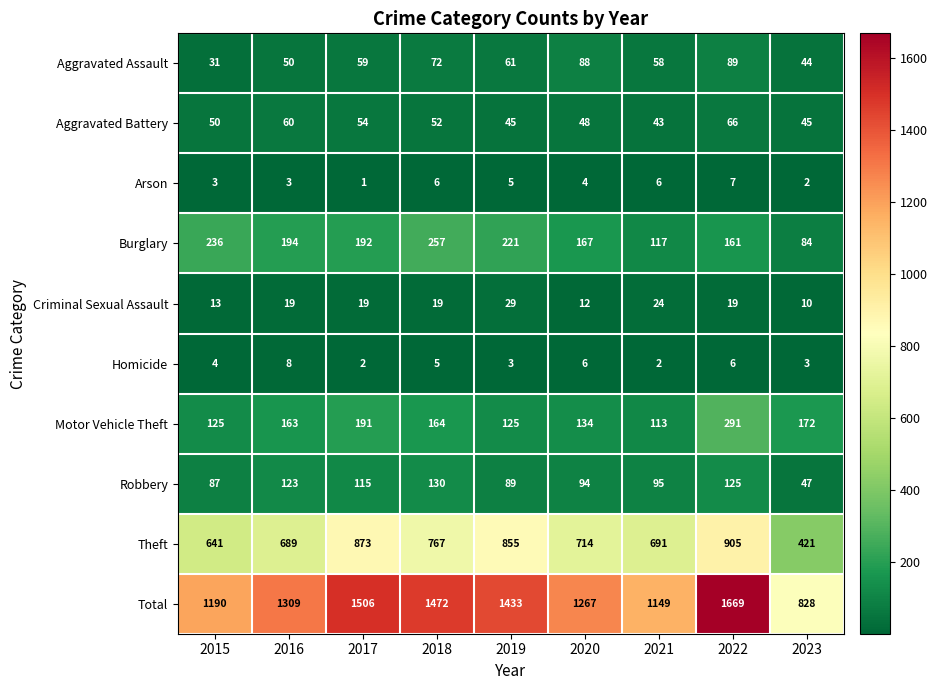

What is the average value of the Homicide series?

4